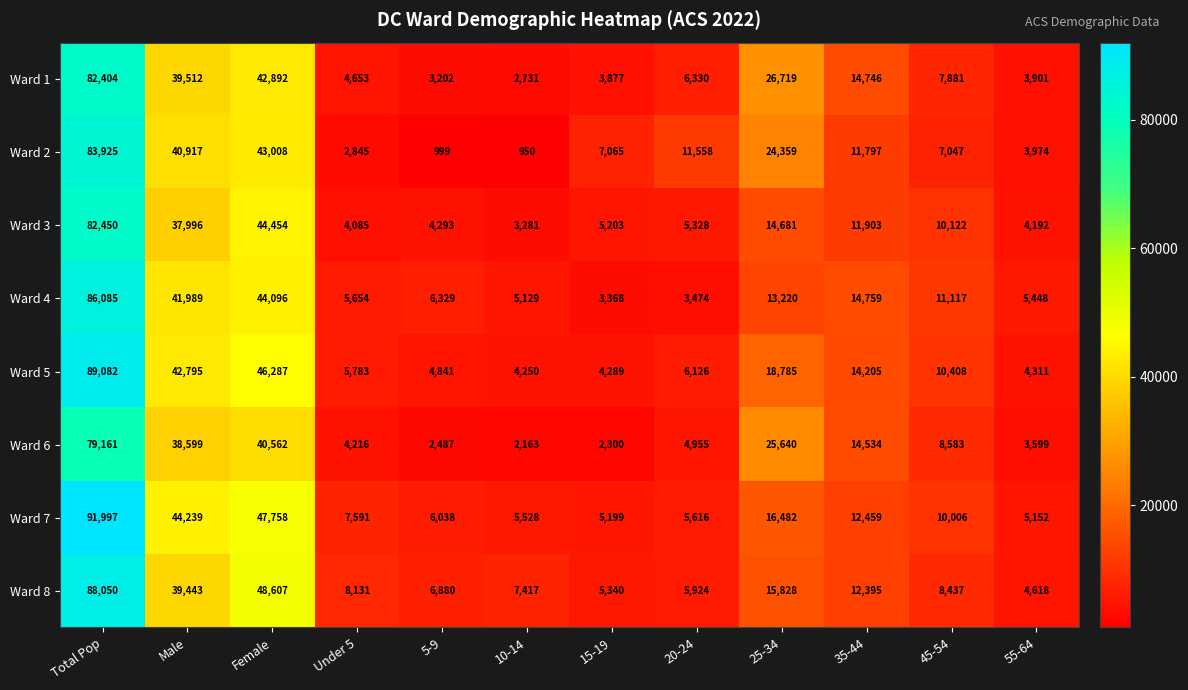

At which category does the chart reach its minimum across all series?

10-14